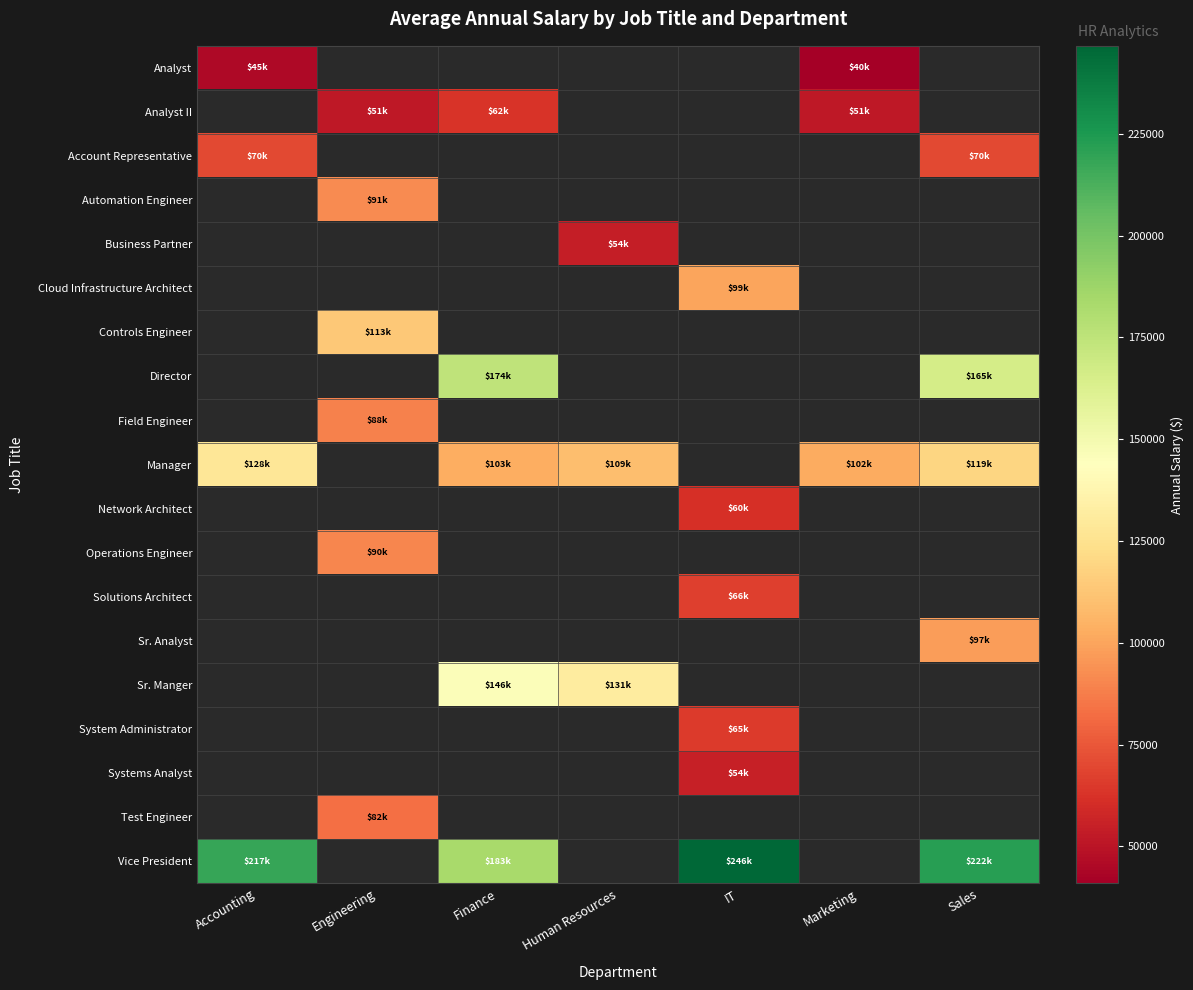

How many positive values does the Controls Engineer series have?

1